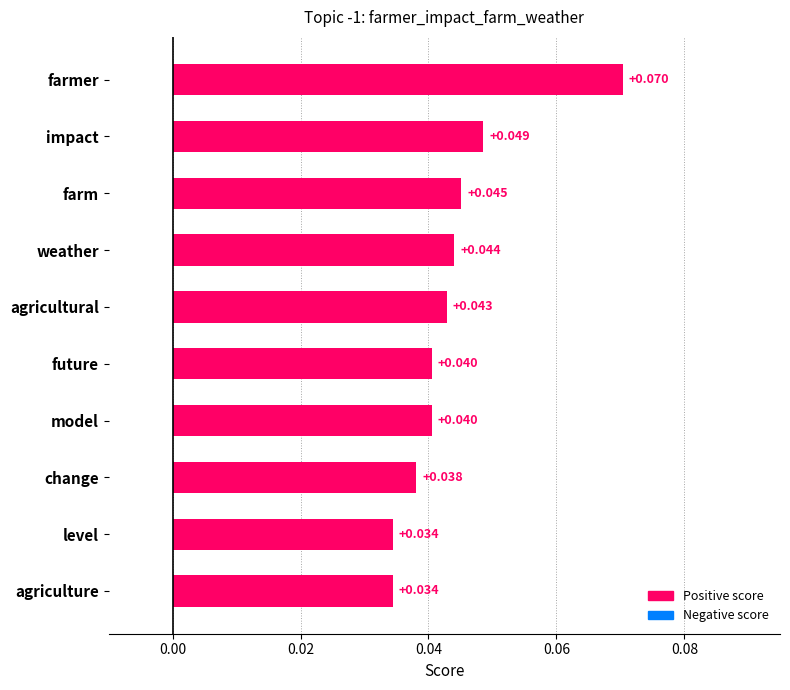

Which label corresponds to the largest value in the chart?

farmer